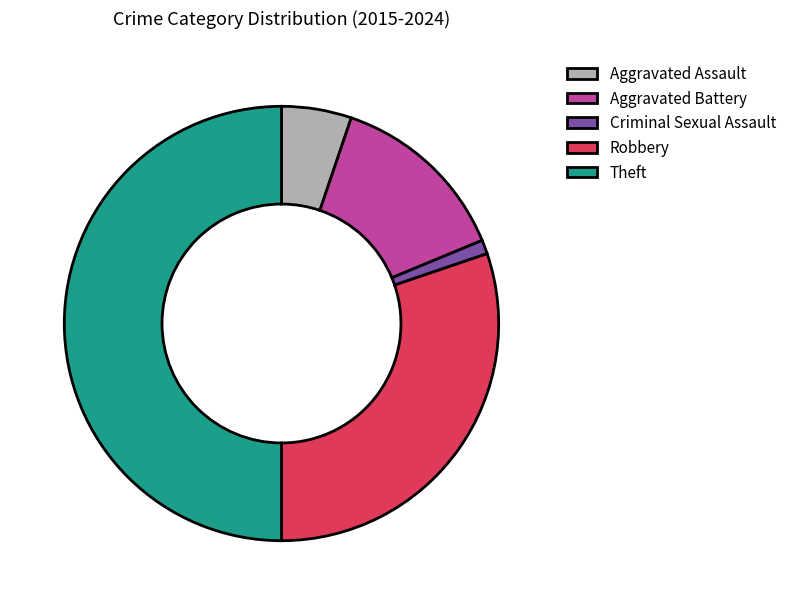

Is it true that Theft is 50% of the pie?

True